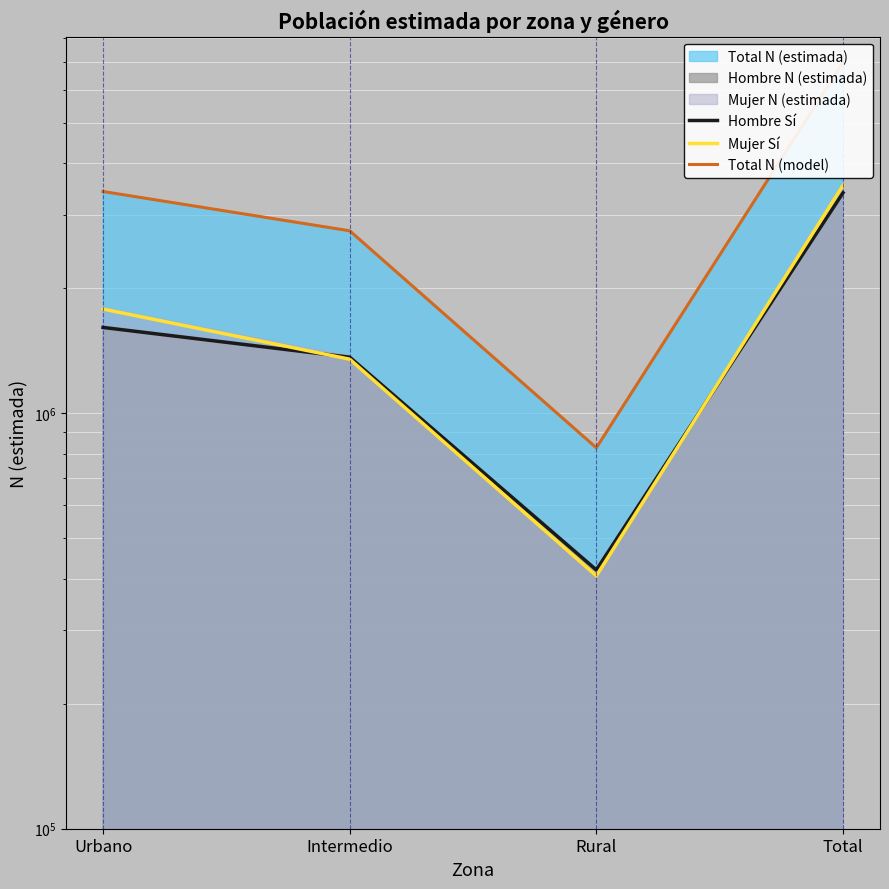

Between which two adjacent categories do Mujer Sí and Hombre Sí first intersect?

Urbano and Intermedio